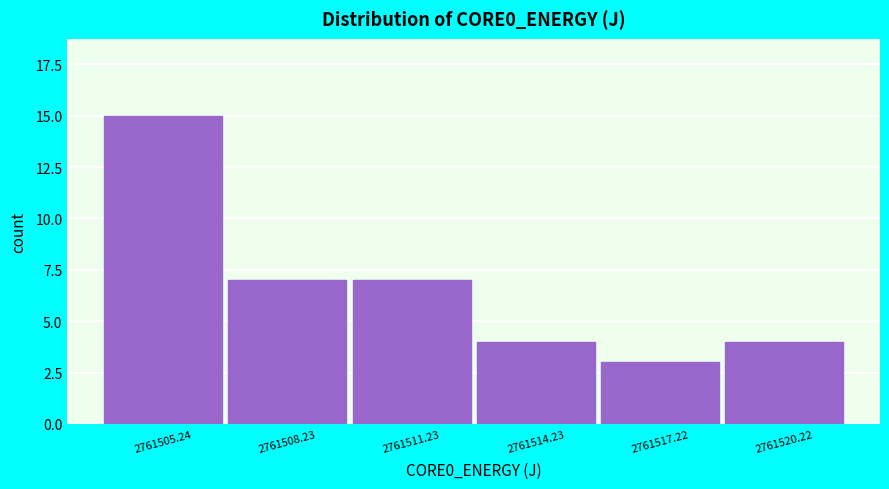

Reading left to right, list all the values displayed in this chart.

15	7	7	4	3	4